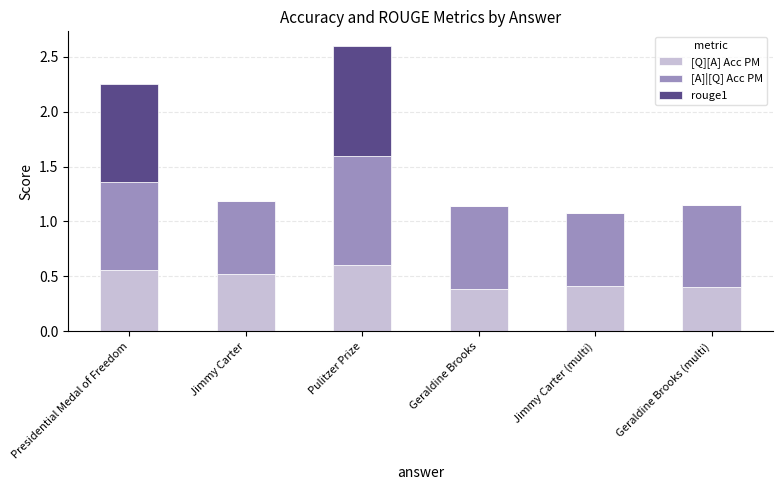

The [Q][A] Acc PM series shows 0.3 at Jimmy Carter (multi). True or false?

False